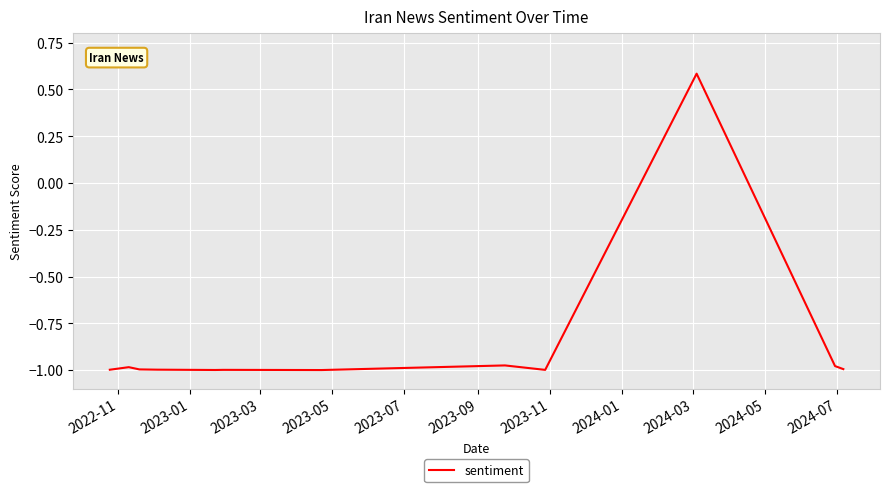

What is the maximum value shown in the chart?

0.6